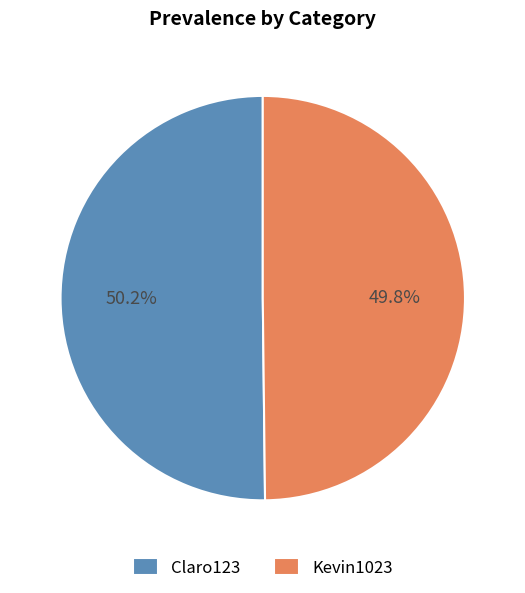

What is the ratio of the value at Kevin1023 to the value at Claro123?

1.0